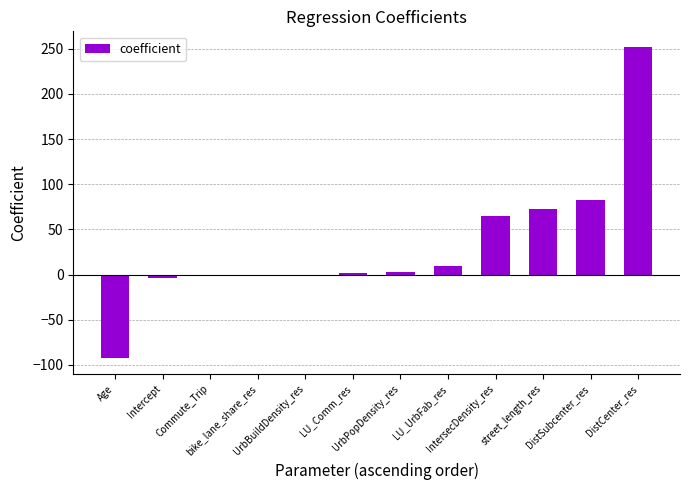

What is the sum of all values?

386.6